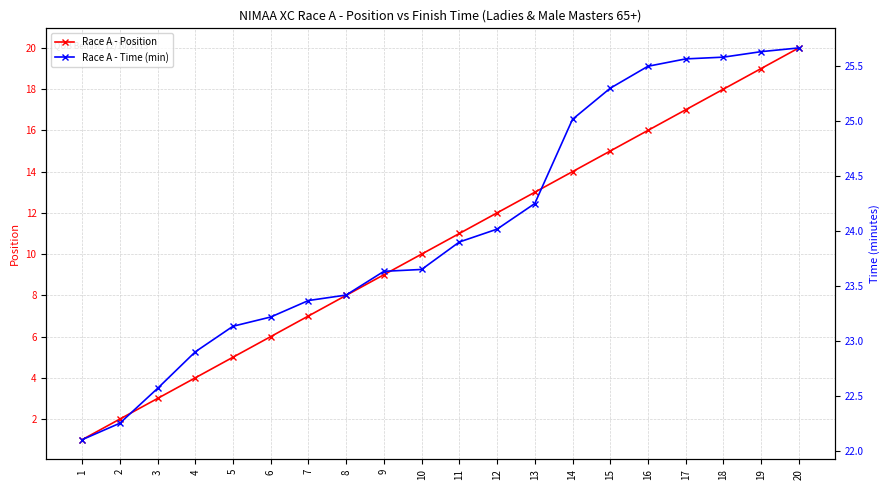

True or false: Race A - Time (min) and Race A - Position cross at least once.

False